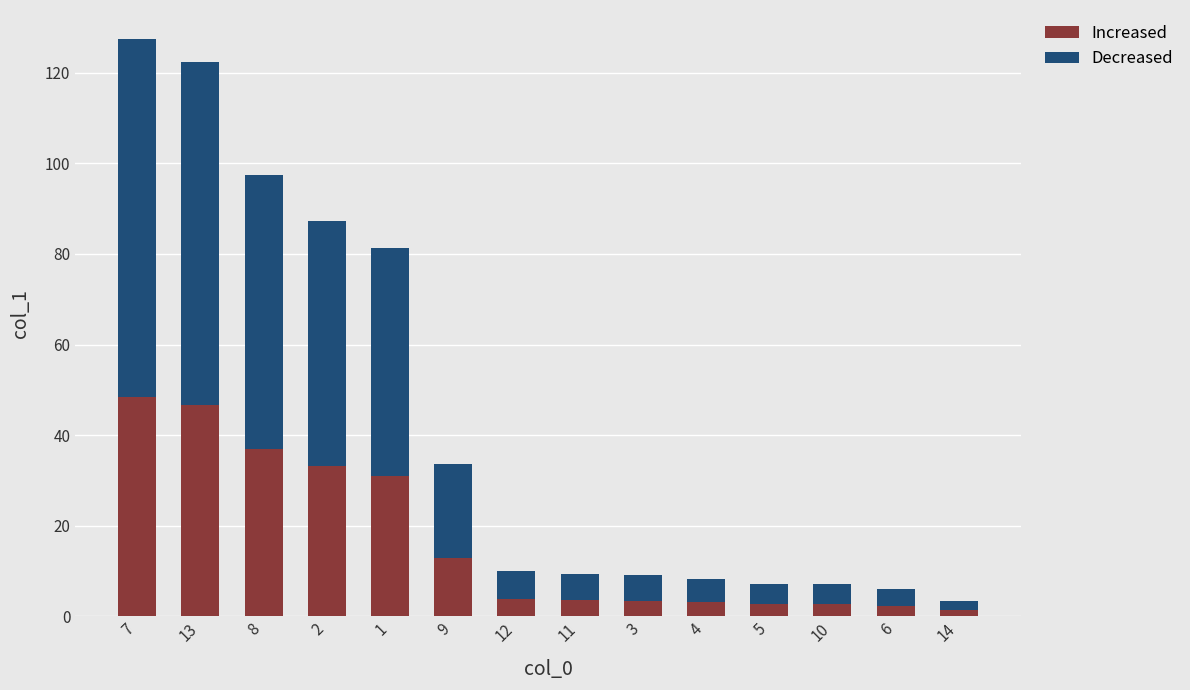

What is the difference between the second highest and minimum values in the Increased series?

45.3